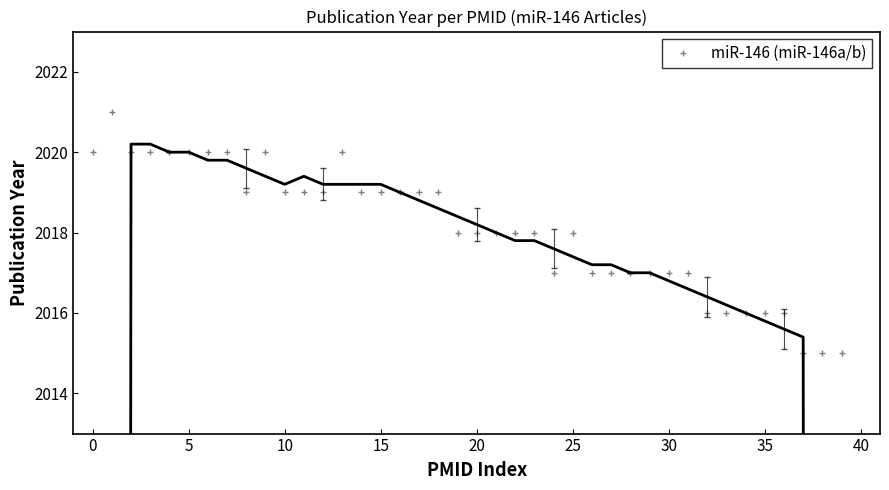

The miR-146 (miR-146a/b) series shows 2016 at 35. True or false?

True